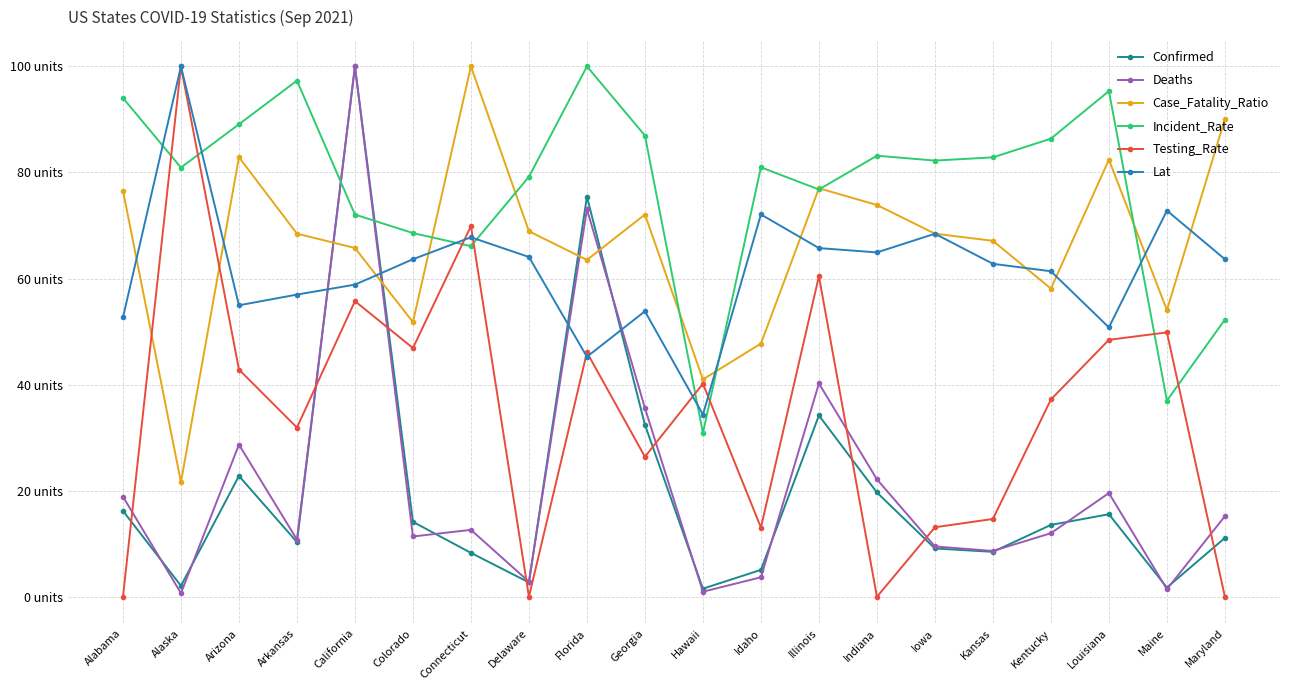

Is this an area chart (filled region under the line)?

No